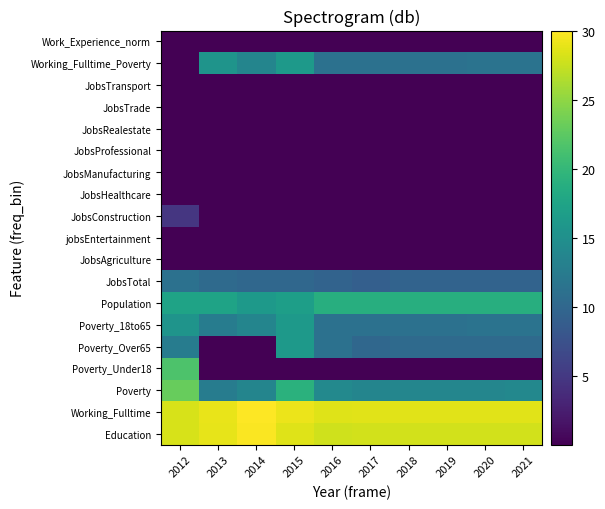

Reading right to left, what are all the values shown in this chart?

Education: 2021=28.0	2020=28.0	2019=28.0	2018=28.0	2017=28.0	2016=27.8	2015=28.5	2014=29.8	2013=28.9	2012=28.2
Working_Fulltime: 2021=28.7	2020=28.7	2019=28.7	2018=28.6	2017=28.6	2016=28.6	2015=29.1	2014=30.0	2013=29.0	2012=28.2
Poverty: 2021=14.0	2020=13.8	2019=13.8	2018=13.8	2017=13.6	2016=14.1	2015=19.2	2014=13.6	2013=12.6	2012=23.0
Poverty_Under18: 2021=0.0	2020=0.0	2019=0.0	2018=0.0	2017=0.0	2016=0.0	2015=0.0	2014=0.0	2013=0.0	2012=21.6
Poverty_Over65: 2021=10.4	2020=10.4	2019=10.4	2018=10.4	2017=10.0	2016=11.1	2015=16.1	2014=0.0	2013=0.0	2012=12.6
Poverty_18to65: 2021=11.5	2020=11.5	2019=11.1	2018=11.1	2017=11.1	2016=11.1	2015=16.1	2014=13.6	2013=12.6	2012=15.6
Population: 2021=18.9	2020=18.9	2019=18.8	2018=18.8	2017=18.8	2016=18.8	2015=16.8	2014=16.2	2013=17.4	2012=17.4
JobsTotal: 2021=9.5	2020=9.5	2019=9.5	2018=9.5	2017=9.0	2016=9.5	2015=10.0	2014=10.0	2013=10.4	2012=11.1
JobsAgriculture: 2021=0.0	2020=0.0	2019=0.0	2018=0.0	2017=0.0	2016=0.0	2015=0.0	2014=0.0	2013=0.0	2012=0.0
jobsEntertainment: 2021=0.0	2020=0.0	2019=0.0	2018=0.0	2017=0.0	2016=0.0	2015=0.0	2014=0.0	2013=0.0	2012=0.0
JobsConstruction: 2021=0.0	2020=0.0	2019=0.0	2018=0.0	2017=0.0	2016=0.0	2015=0.0	2014=0.0	2013=0.0	2012=4.8
JobsHealthcare: 2021=0.0	2020=0.0	2019=0.0	2018=0.0	2017=0.0	2016=0.0	2015=0.0	2014=0.0	2013=0.0	2012=0.0
JobsManufacturing: 2021=0.0	2020=0.0	2019=0.0	2018=0.0	2017=0.0	2016=0.0	2015=0.0	2014=0.0	2013=0.0	2012=0.0
JobsProfessional: 2021=0.0	2020=0.0	2019=0.0	2018=0.0	2017=0.0	2016=0.0	2015=0.0	2014=0.0	2013=0.0	2012=0.0
JobsRealestate: 2021=0.0	2020=0.0	2019=0.0	2018=0.0	2017=0.0	2016=0.0	2015=0.0	2014=0.0	2013=0.0	2012=0.0
JobsTrade: 2021=0.0	2020=0.0	2019=0.0	2018=0.0	2017=0.0	2016=0.0	2015=0.0	2014=0.0	2013=0.0	2012=0.0
JobsTransport: 2021=0.0	2020=0.0	2019=0.0	2018=0.0	2017=0.0	2016=0.0	2015=0.0	2014=0.0	2013=0.0	2012=0.0
Working_Fulltime_Poverty: 2021=11.5	2020=11.5	2019=11.1	2018=11.1	2017=11.1	2016=11.1	2015=16.1	2014=13.6	2013=15.6	2012=0.0
Work_Experience_norm: 2021=0.0	2020=0.0	2019=0.0	2018=0.0	2017=0.0	2016=0.0	2015=0.0	2014=0.0	2013=0.0	2012=0.0